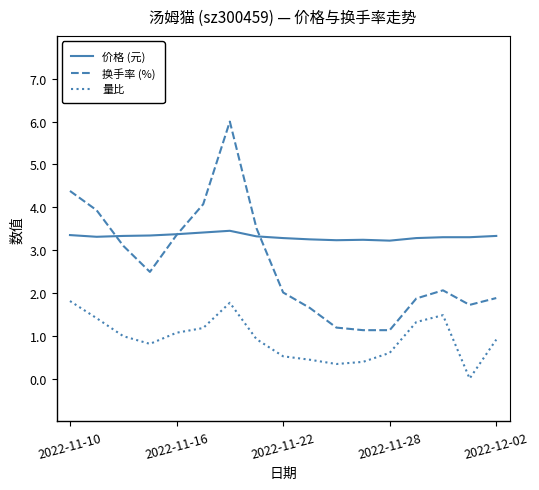

Rank the series by their average value, from highest to lowest.

价格 (元), 换手率 (%), 量比